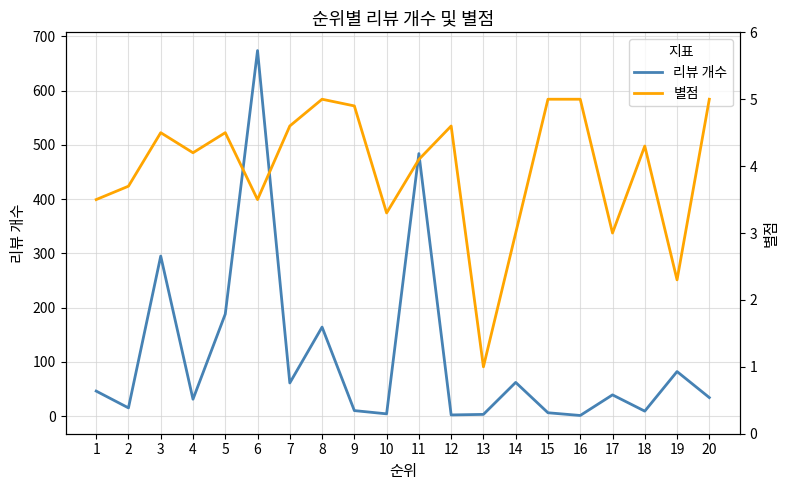

Reading left to right, list all the values displayed in this chart.

리뷰 개수: 1=46.0	2=15.0	3=295.0	4=31.0	5=188.0	6=674.0	7=61.0	8=164.0	9=10.0	10=4.0	11=484.0	12=2.0	13=3.0	14=62.0	15=6.0	16=1.0	17=39.0	18=9.0	19=82.0	20=34.0
별점: 1=3.5	2=3.7	3=4.5	4=4.2	5=4.5	6=3.5	7=4.6	8=5.0	9=4.9	10=3.3	11=4.1	12=4.6	13=1.0	14=3.0	15=5.0	16=5.0	17=3.0	18=4.3	19=2.3	20=5.0